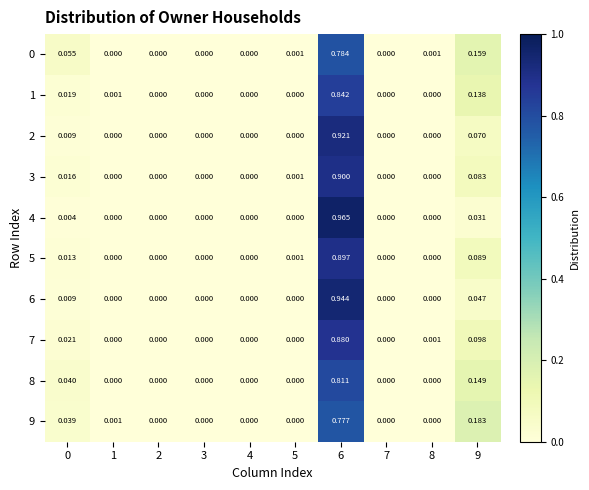

How many positive values does the 2 series have?

3